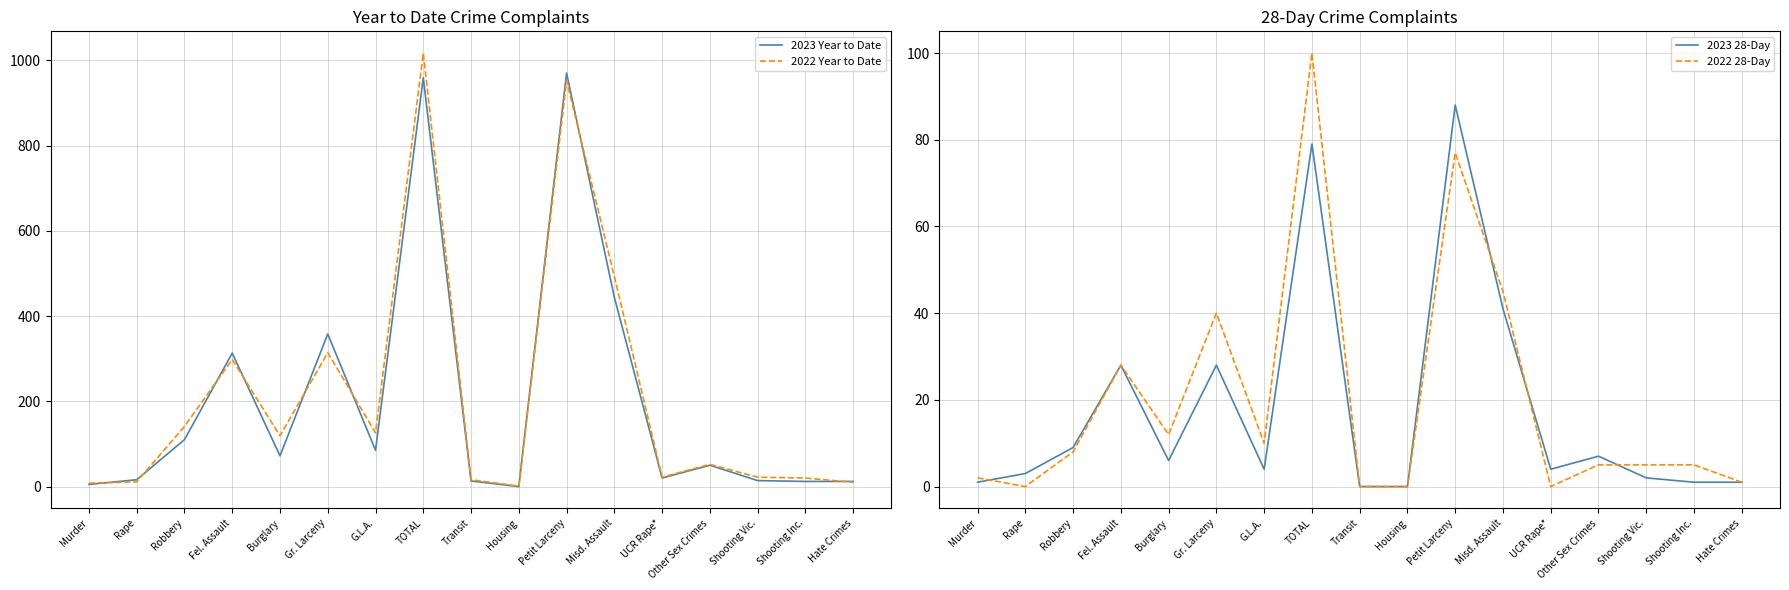

What is the sum of the 2022 Year to Date values at Robbery and Hate Crimes?

151